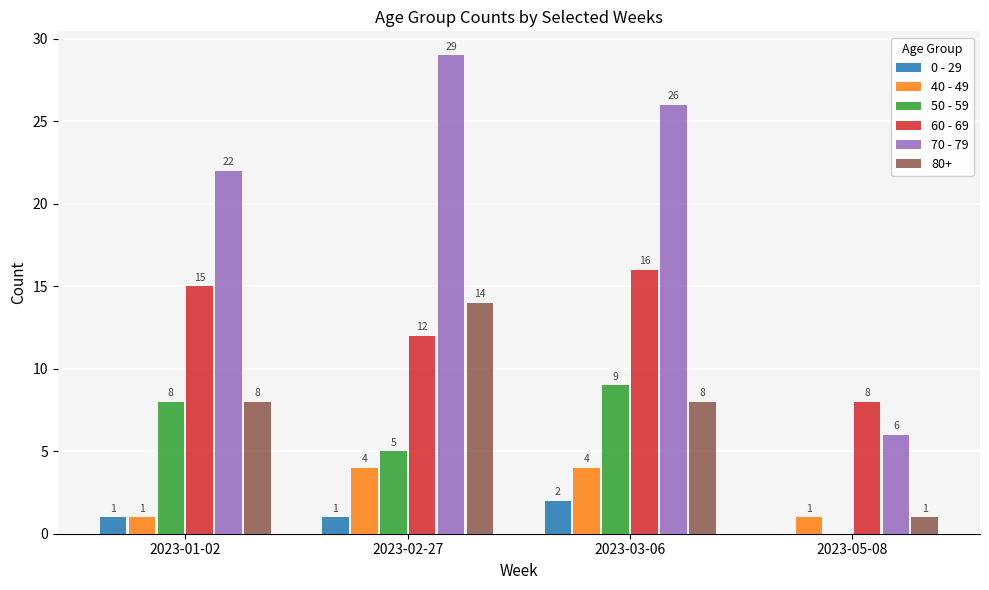

What is the sum of the 40 - 49 values at 2023-02-27 and 2023-05-08?

5